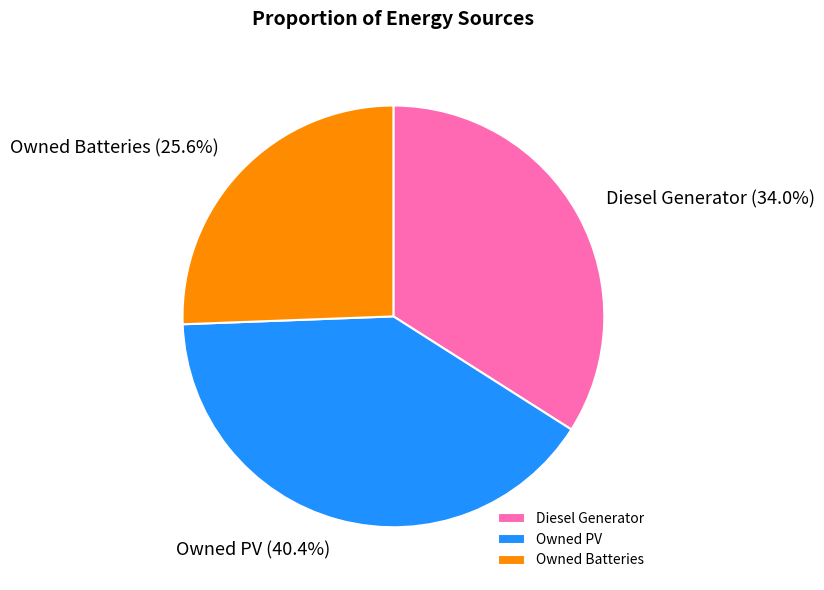

Do Diesel Generator and Owned PV together represent more than half of the pie?

Yes